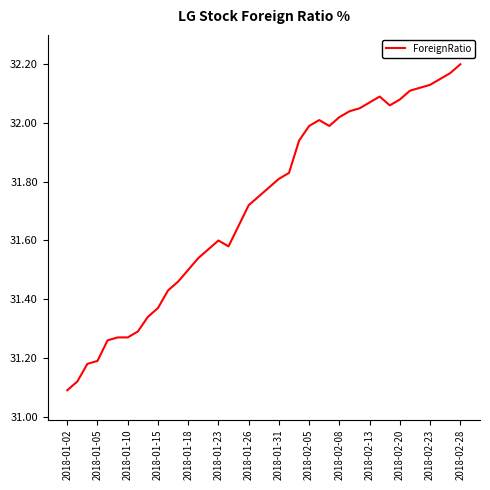

What is the difference between the maximum and minimum values?

1.1